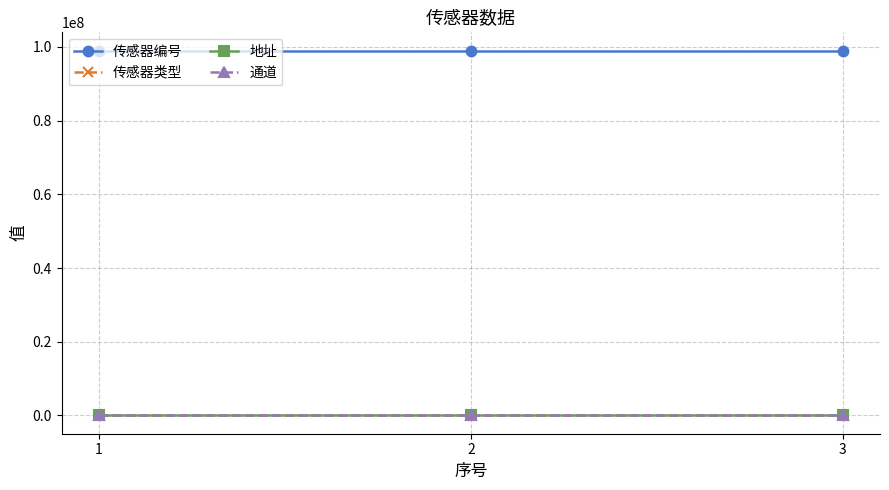

Reading left to right, list all the values displayed in this chart.

传感器编号: 99002310	99002311	99002312
传感器类型: 35	36	37
地址: 1	1	1
通道: 1	1	1